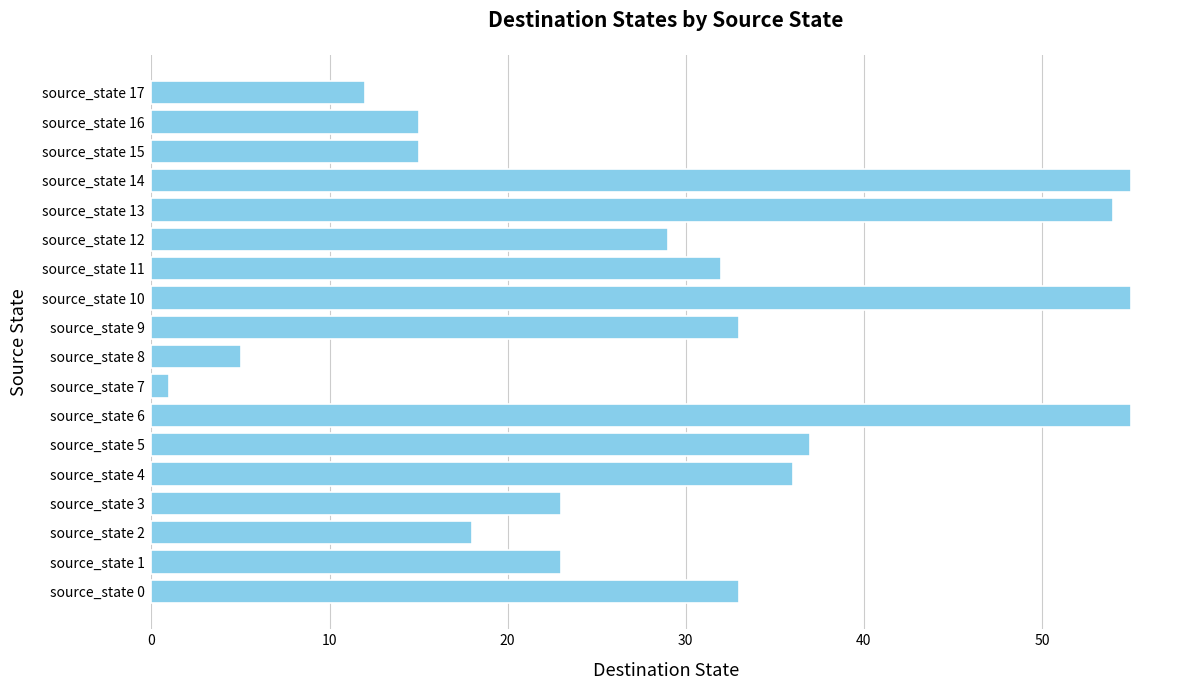

The chart shows a value of 57 at source_state 4. True or false?

False